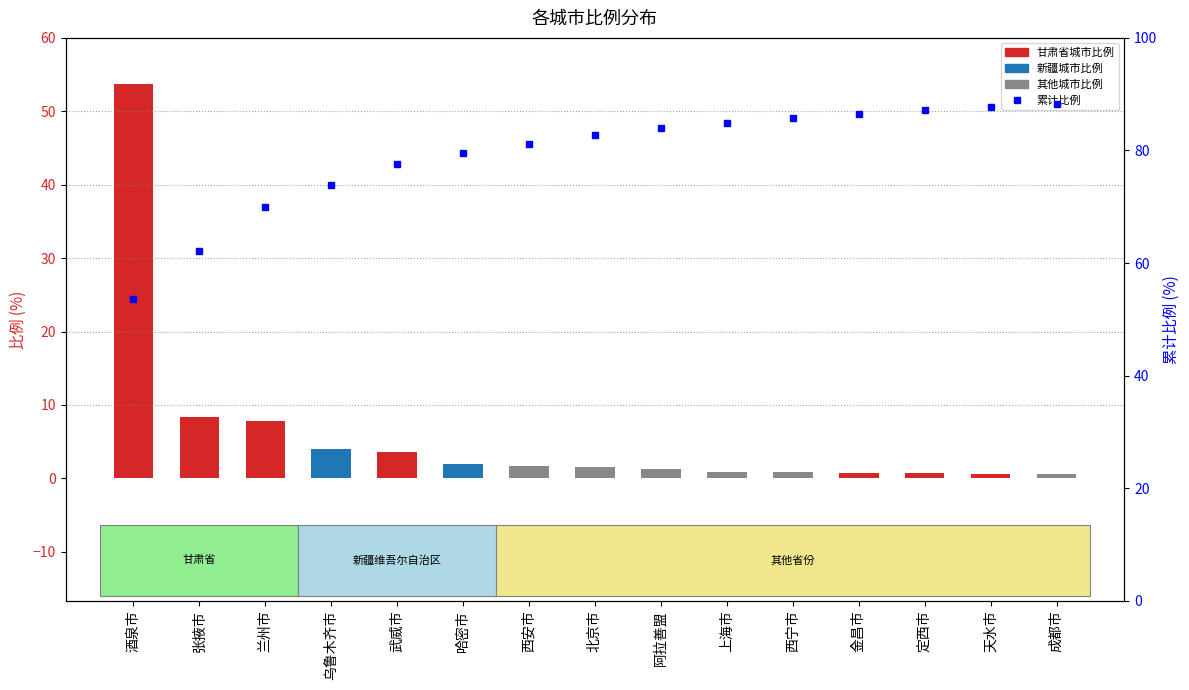

Reading right to left, list all the values displayed in this chart.

比例: 成都市=0.5	天水市=0.6	定西市=0.7	金昌市=0.8	西宁市=0.8	上海市=0.9	阿拉善盟=1.3	北京市=1.5	西安市=1.7	哈密市=1.9	武威市=3.6	乌鲁木齐市=4.0	兰州市=7.9	张掖市=8.4	酒泉市=53.7
累计比例: 成都市=88.3	天水市=87.8	定西市=87.2	金昌市=86.5	西宁市=85.7	上海市=84.9	阿拉善盟=84.0	北京市=82.7	西安市=81.2	哈密市=79.5	武威市=77.6	乌鲁木齐市=74.0	兰州市=69.9	张掖市=62.1	酒泉市=53.7